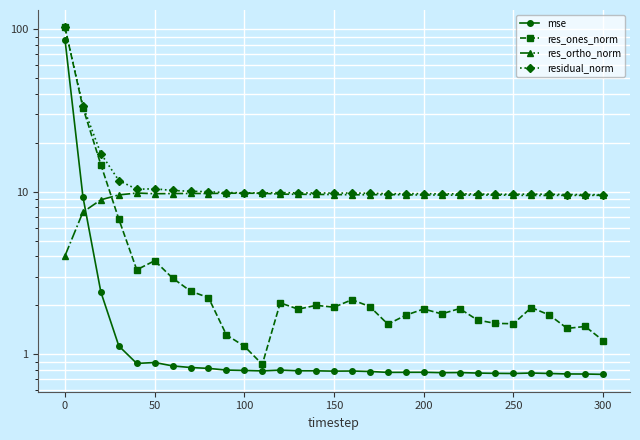

Is this an area chart (filled region under the line)?

No